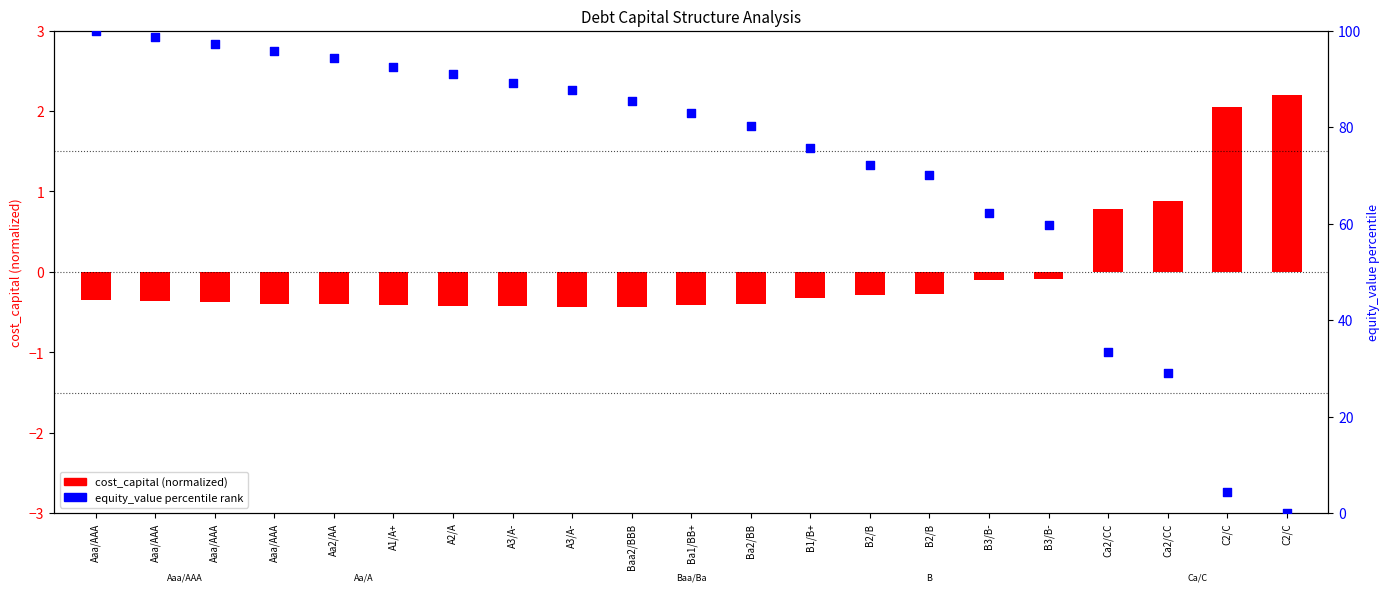

What is the change in value from Ba1/BB+ to B3/B-?

-23.2